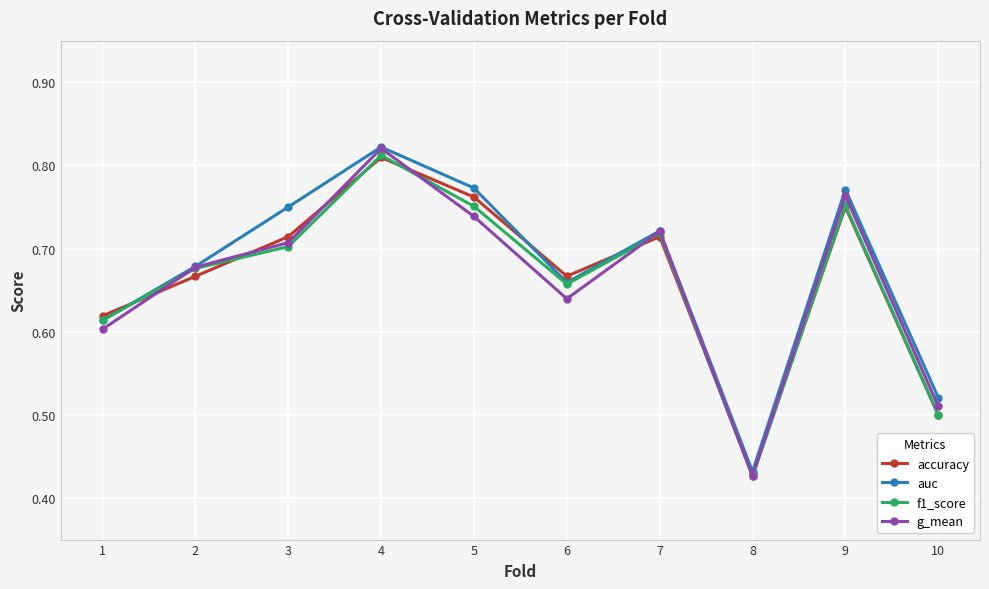

At which label is f1_score closest to 0?

8